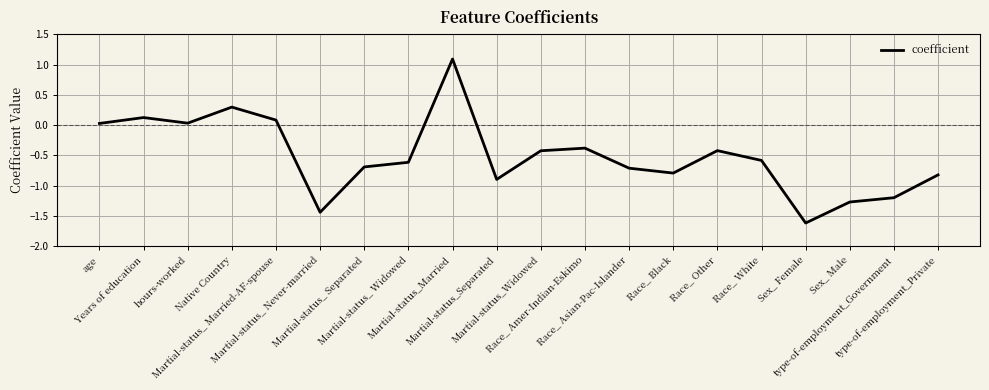

What is the difference between the maximum and minimum values?

2.7